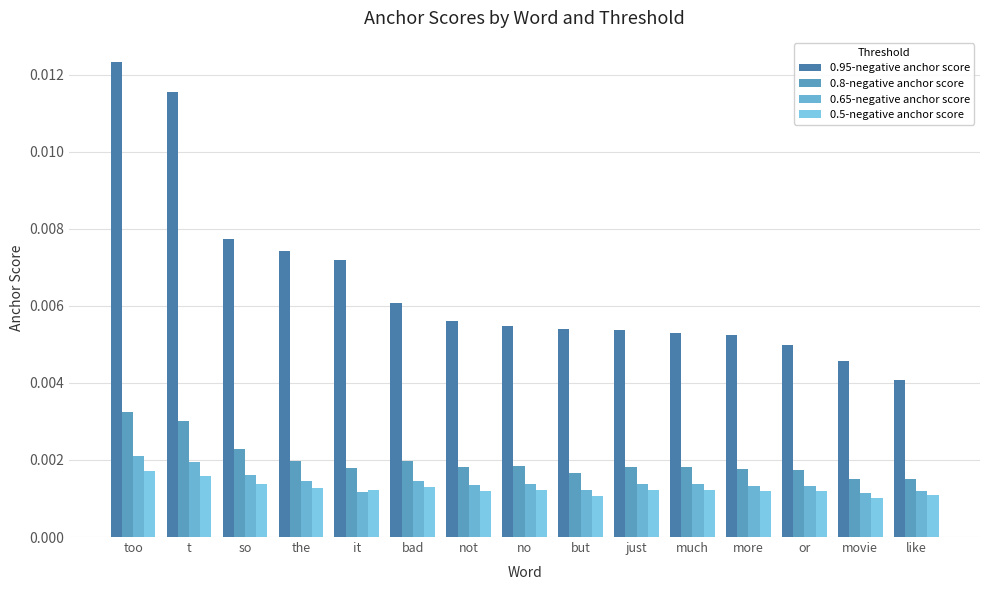

At which category is the sum across all series the highest?

too